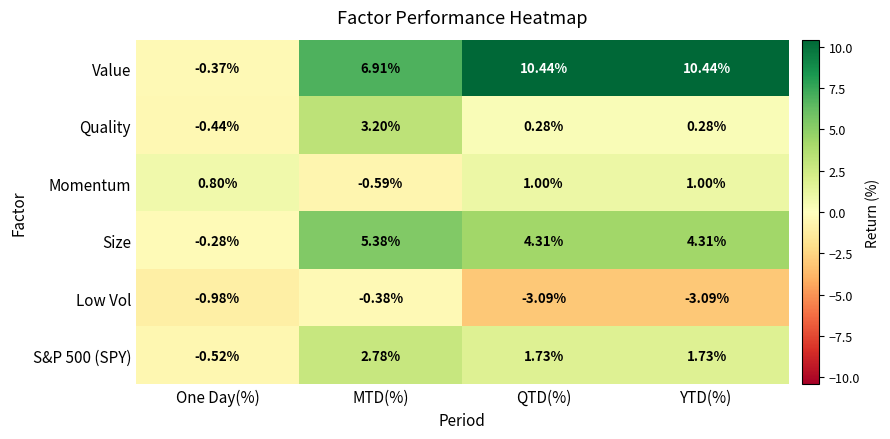

Which series has the largest total across all categories?

Value